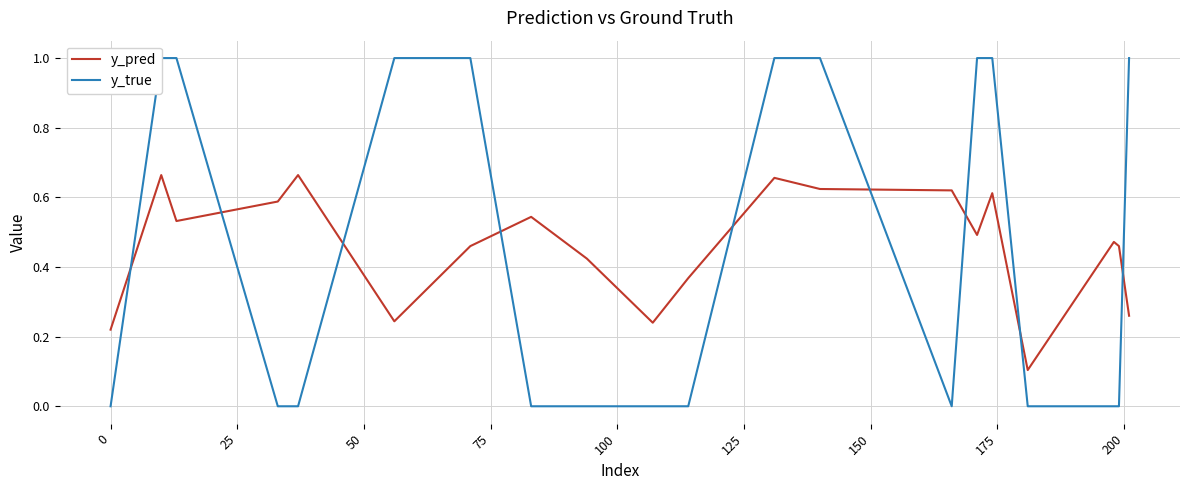

What is the average value of the y_true series?

0.5